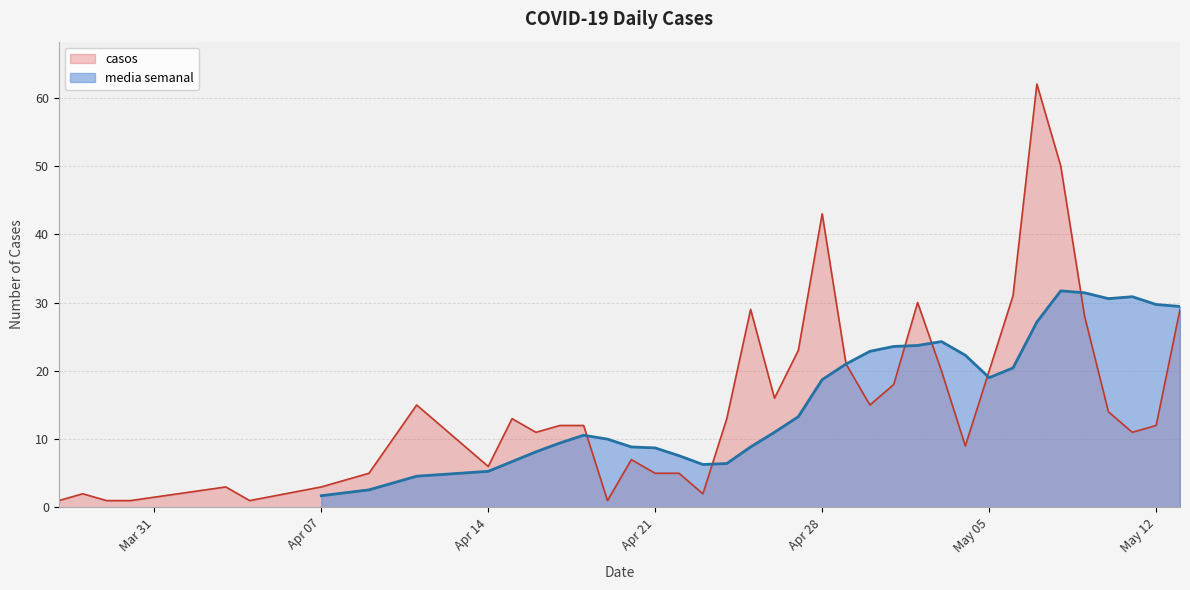

The casos series shows 20 at May 05. True or false?

True